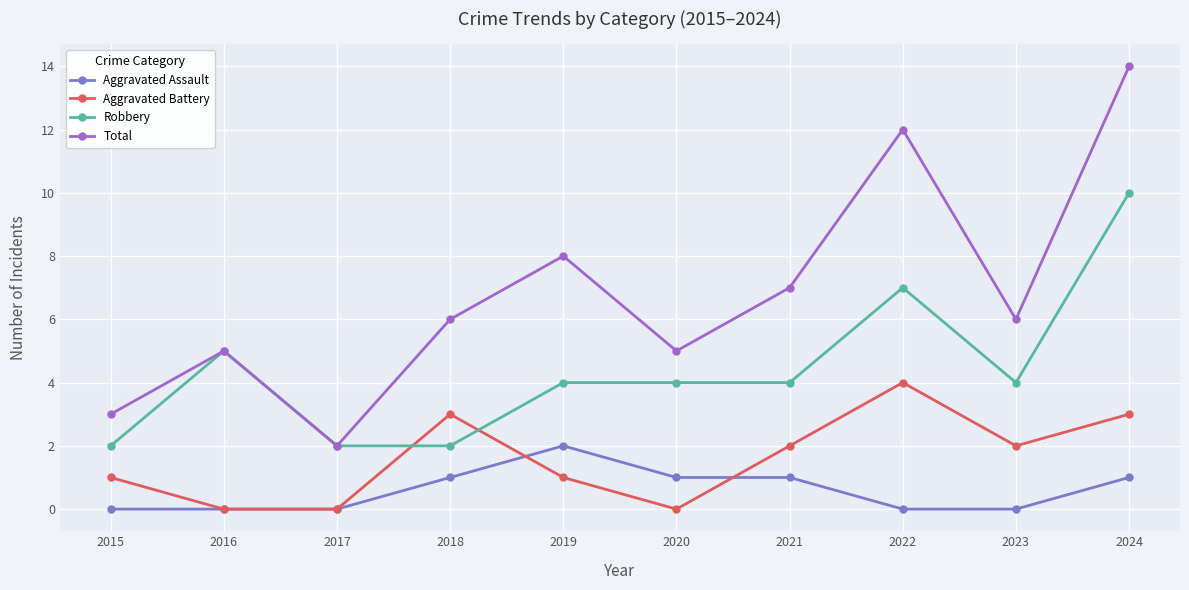

Rank the series by their average value, from lowest to highest.

Aggravated Assault, Aggravated Battery, Robbery, Total